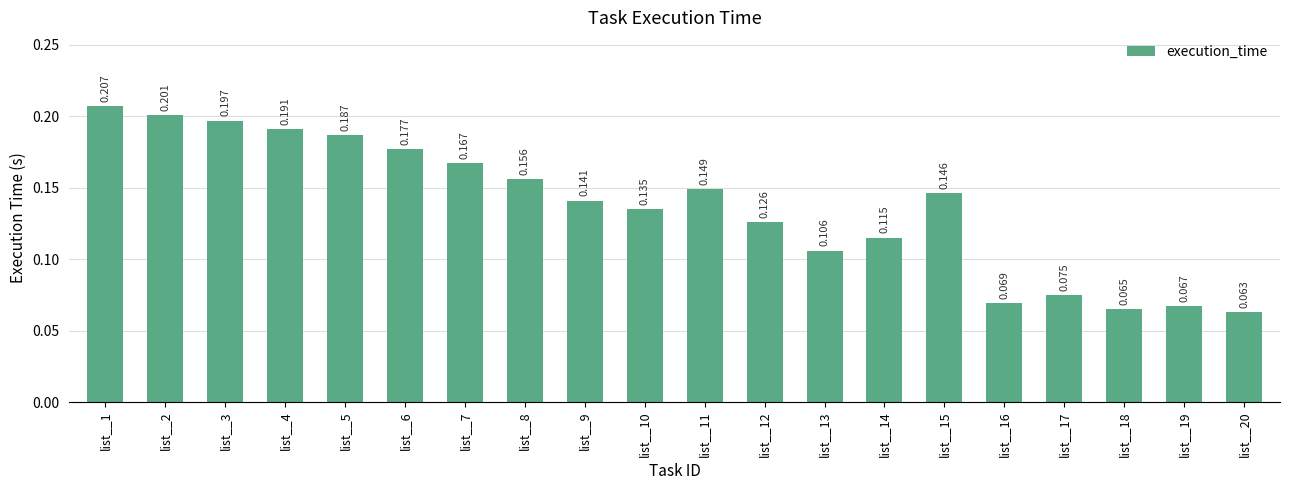

Reading right to left, list all the values displayed in this chart.

list__20=0.1	list__19=0.1	list__18=0.1	list__17=0.1	list__16=0.1	list__15=0.1	list__14=0.1	list__13=0.1	list__12=0.1	list__11=0.1	list__10=0.1	list__9=0.1	list__8=0.2	list__7=0.2	list__6=0.2	list__5=0.2	list__4=0.2	list__3=0.2	list__2=0.2	list__1=0.2